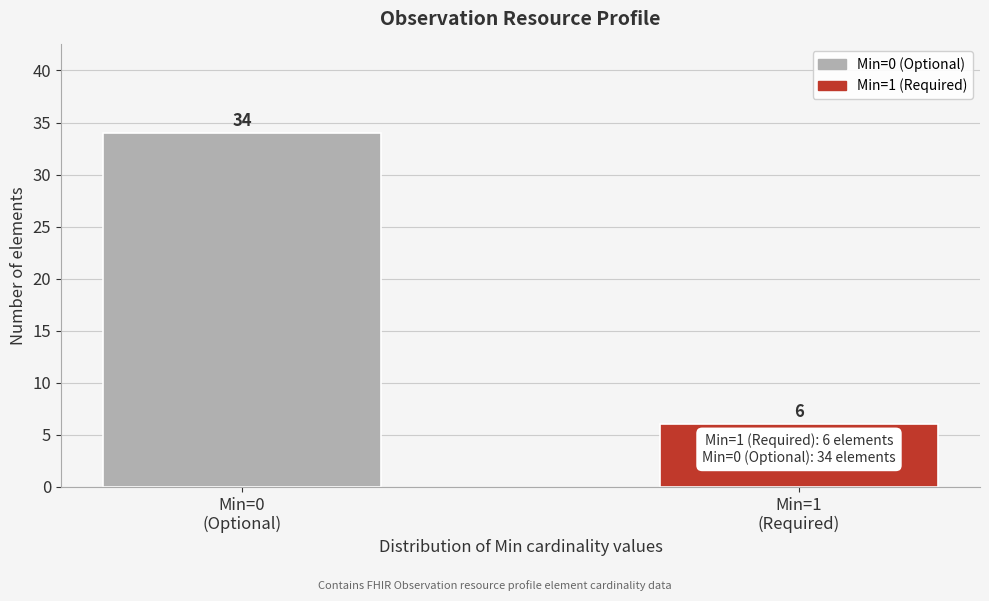

Reading left to right, list all the values displayed in this chart.

34	6